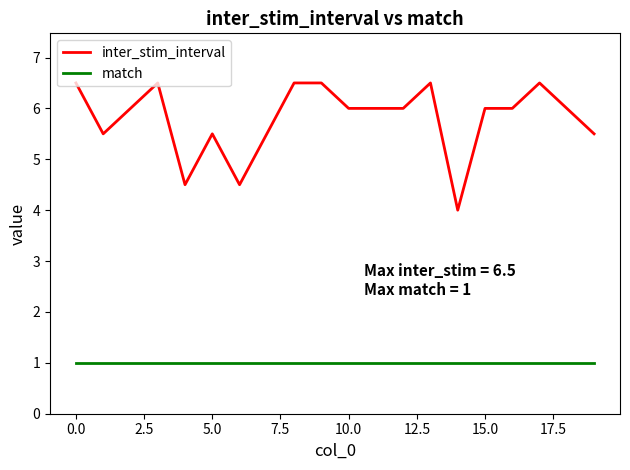

Does the chart have visible grid lines?

No